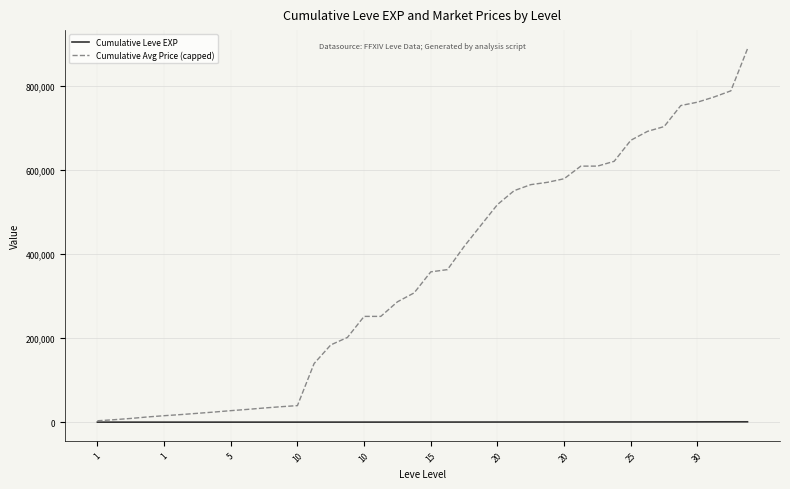

Which series has the largest total across all categories?

Cumulative Avg Price (capped)